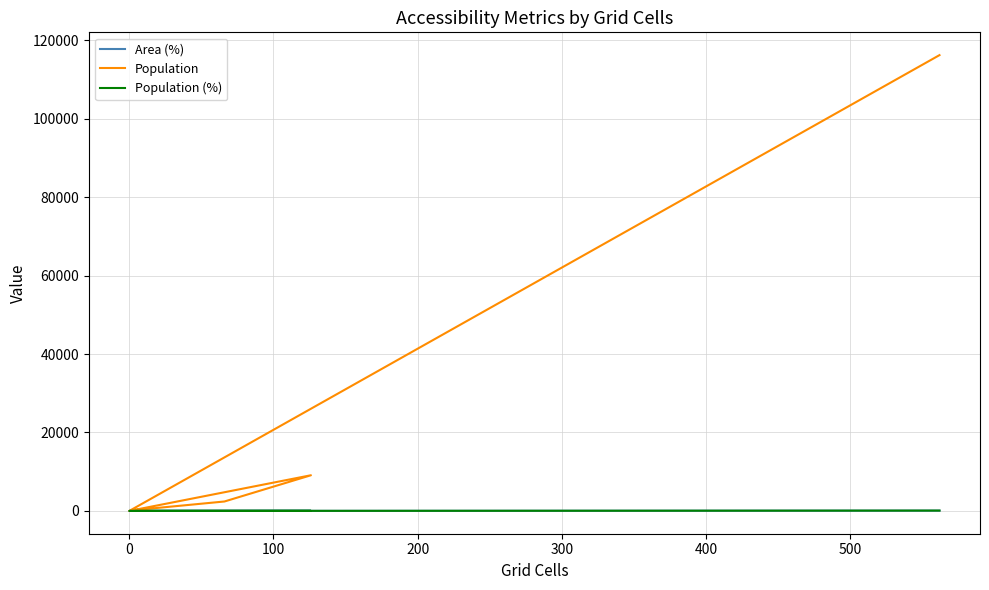

What is the difference between the maximum and minimum values in the Population (%) series?

90.8